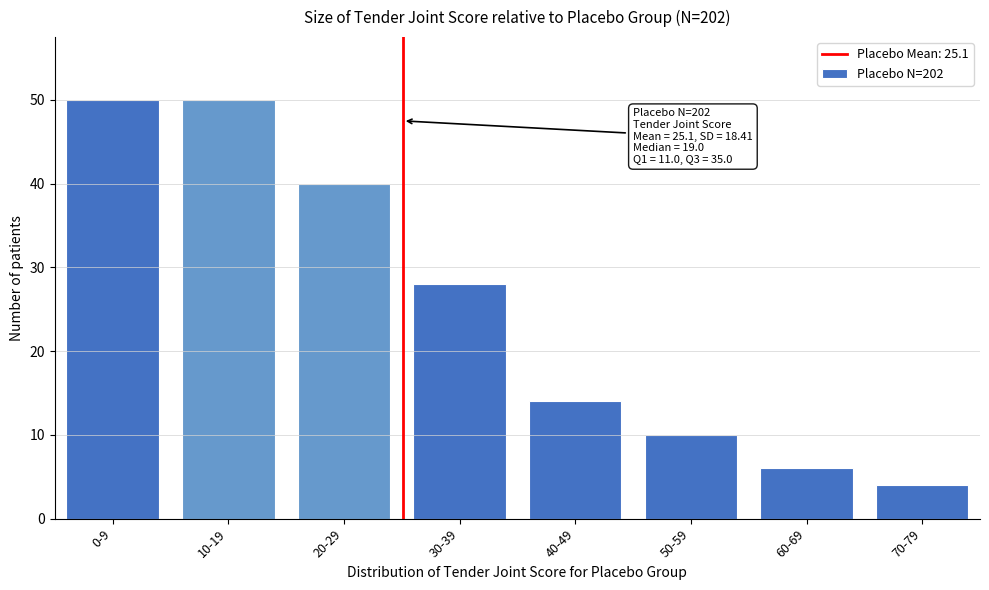

Reading left to right, list all the values displayed in this chart.

50	50	40	28	14	10	6	4